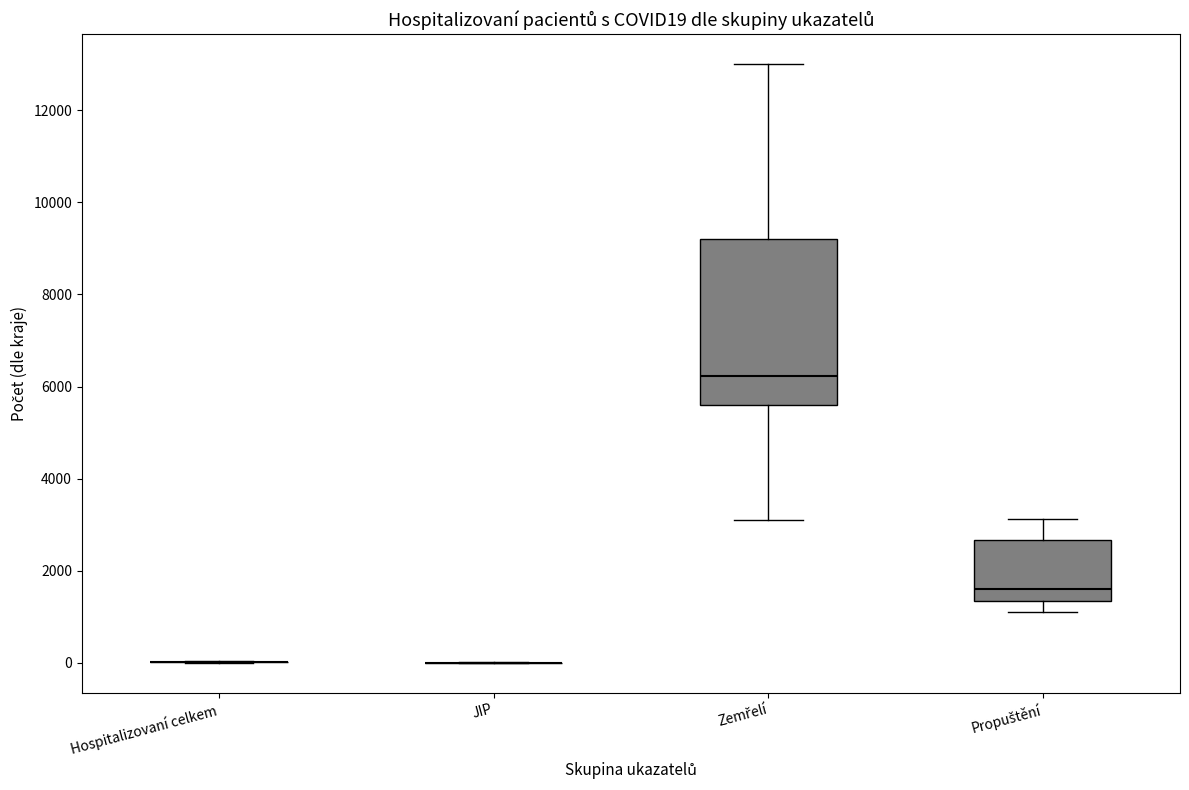

Which box is the tallest, from its lower edge to its upper edge?

Zemřelí